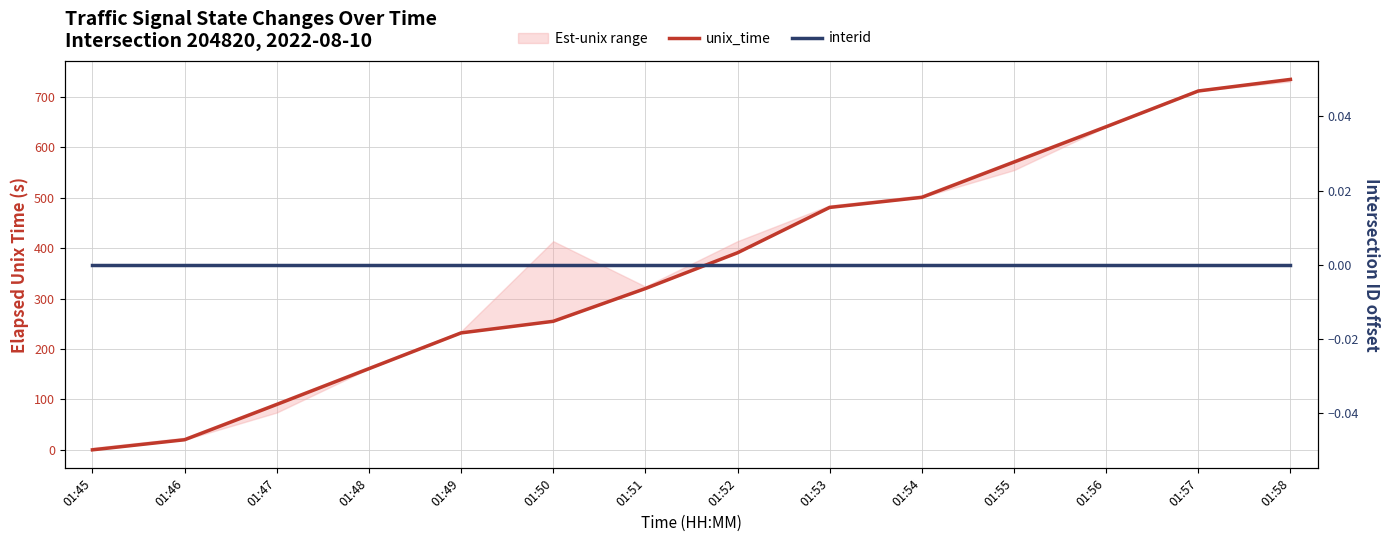

True or false: unix_time and interid intersect in this chart.

False